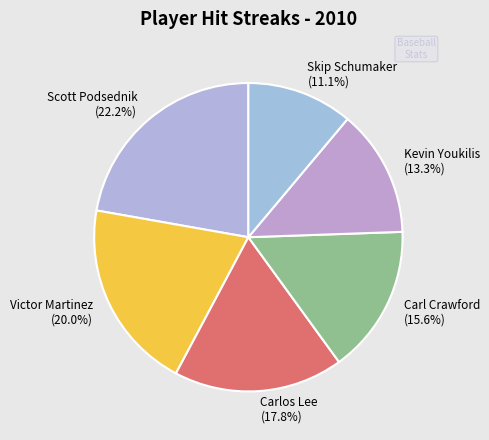

What is the total percentage of Carlos Lee and Scott Podsednik?

40.0%